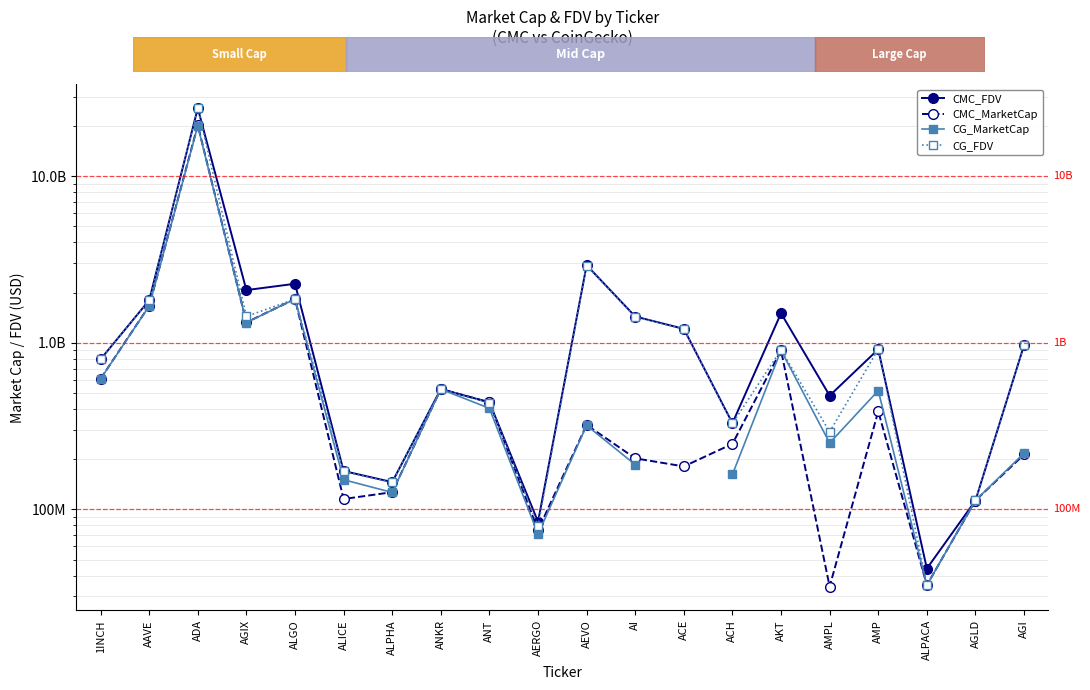

True or false: CG_MarketCap and CG_FDV intersect in this chart.

False